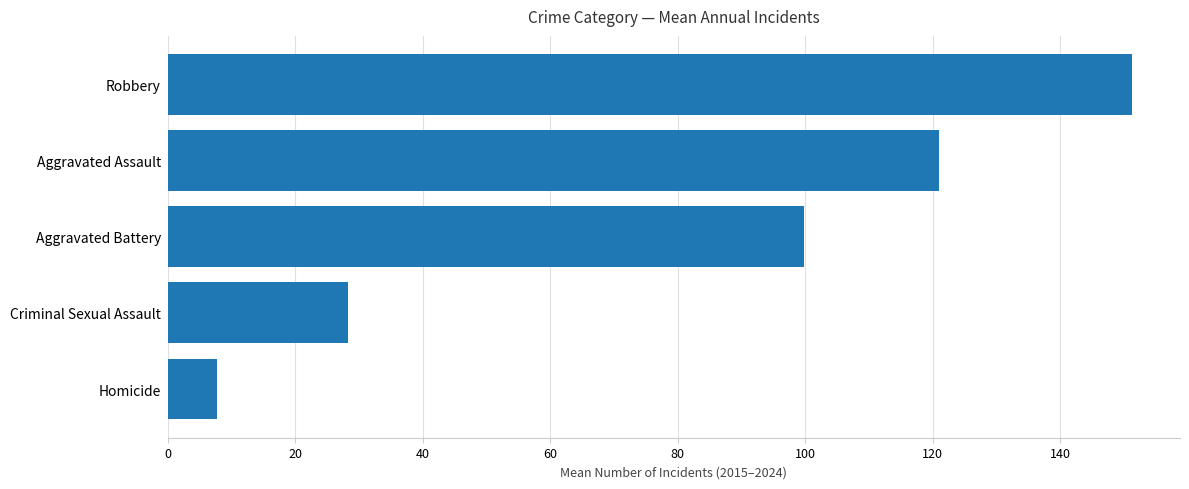

How many categories are shown in the chart?

5